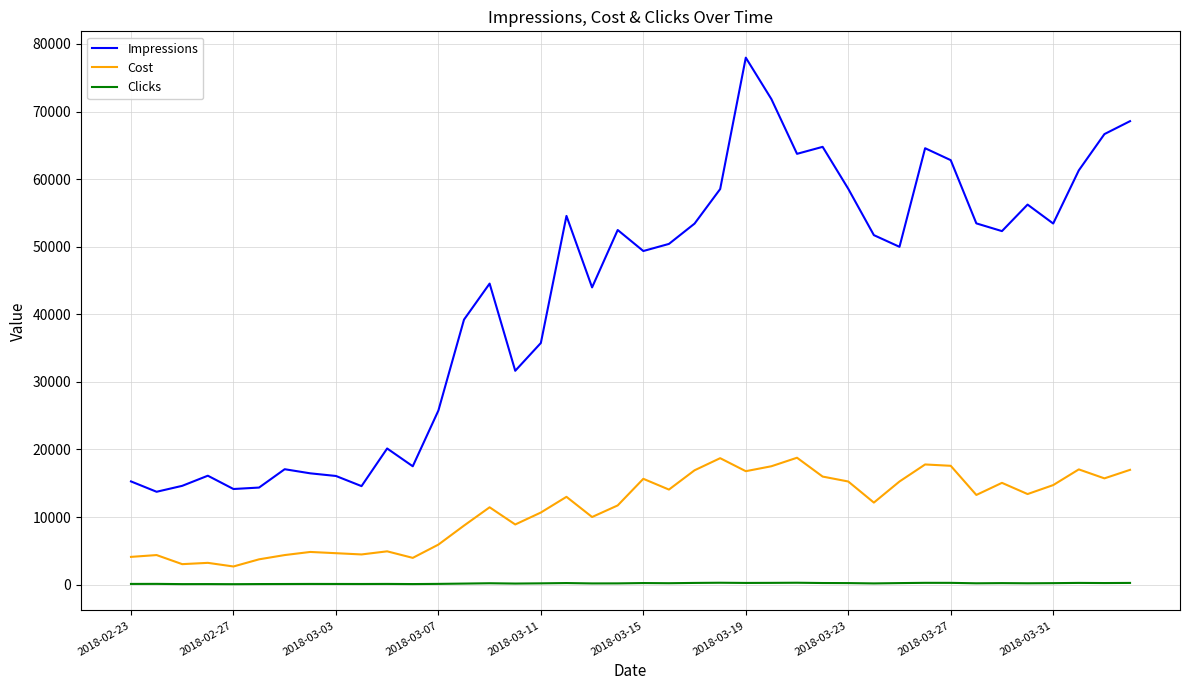

True or false: Cost and Clicks cross at least once.

False